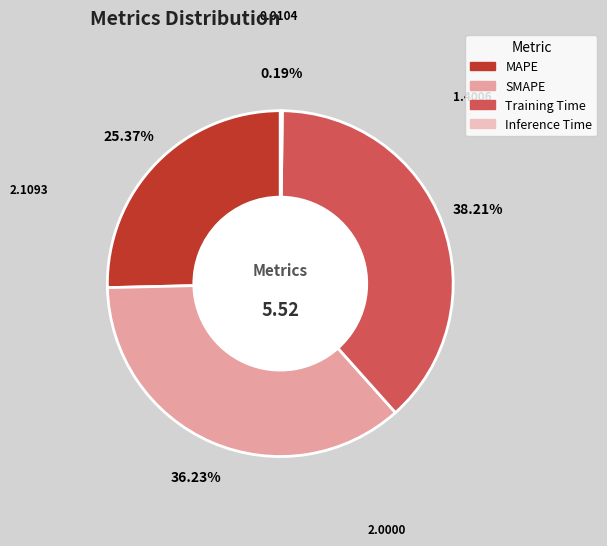

What is the largest slice in the pie chart?

Training Time